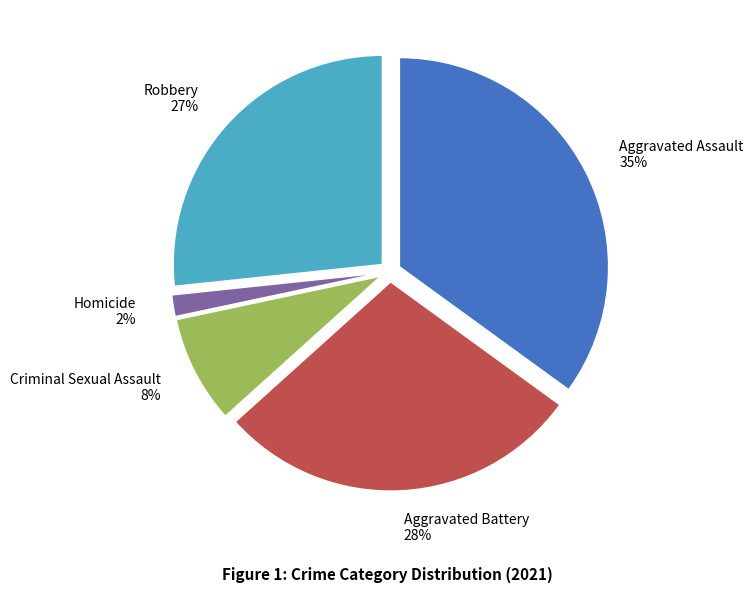

To the nearest percent, what is the difference between the largest and smallest slice percentages?

33%